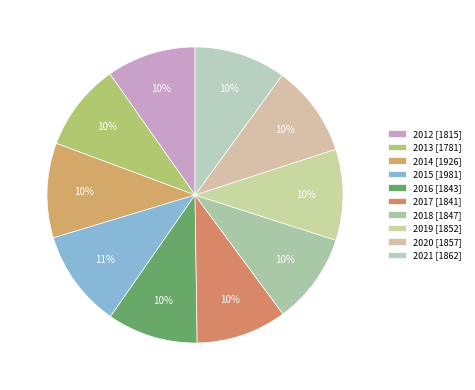

Count the number of slices in the pie.

10